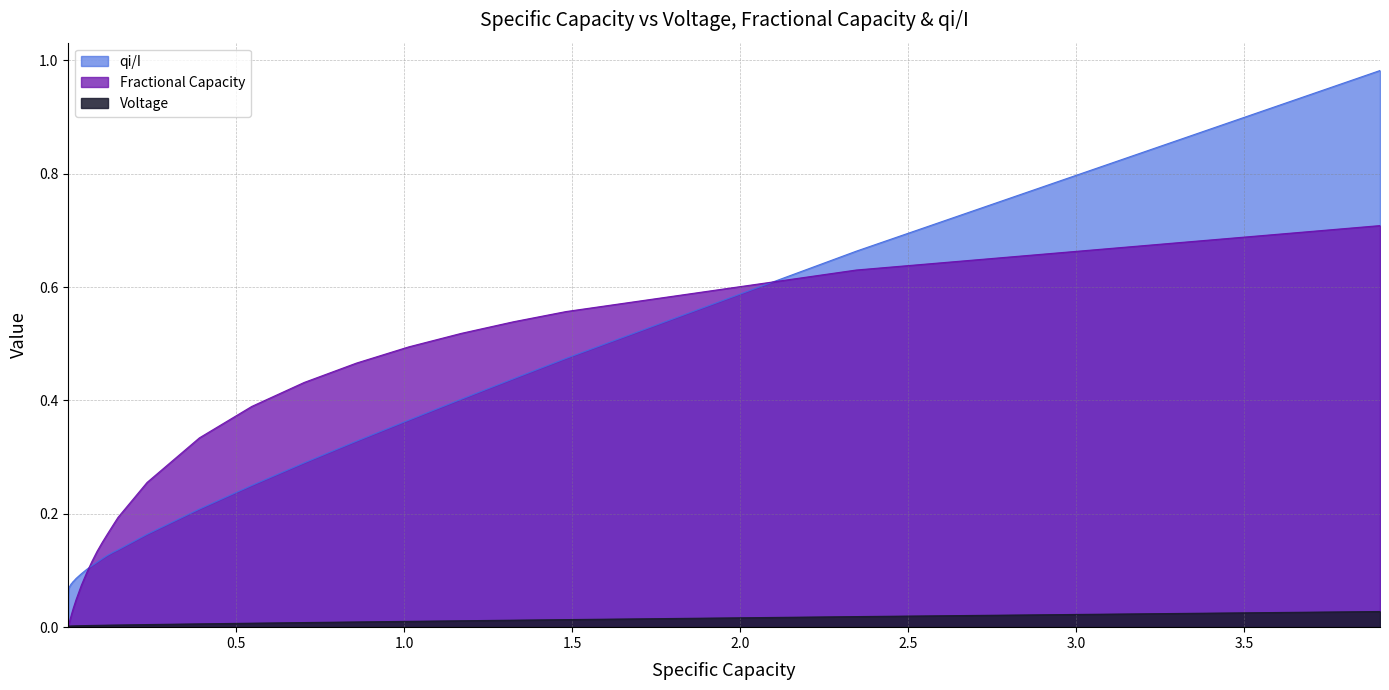

Which series has the widest spread of values?

qi/I